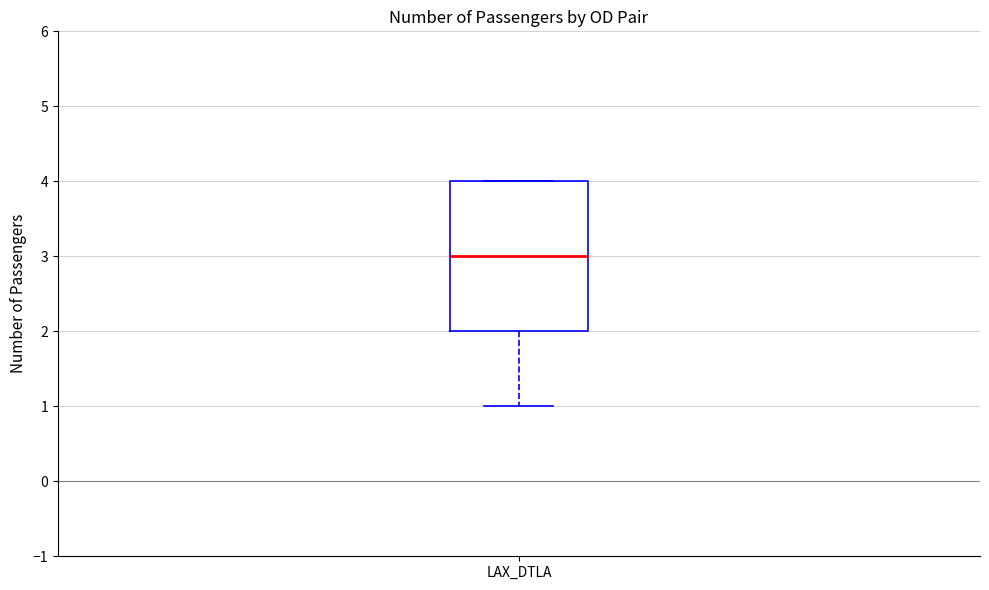

Read this box plot against the y-axis: the position of the median line, the range covered by the box, and the ends of both whiskers. The values are not printed on the chart, so give them approximately, as read against the axis.

median 3, box 2 to 4, whiskers 1 to 4